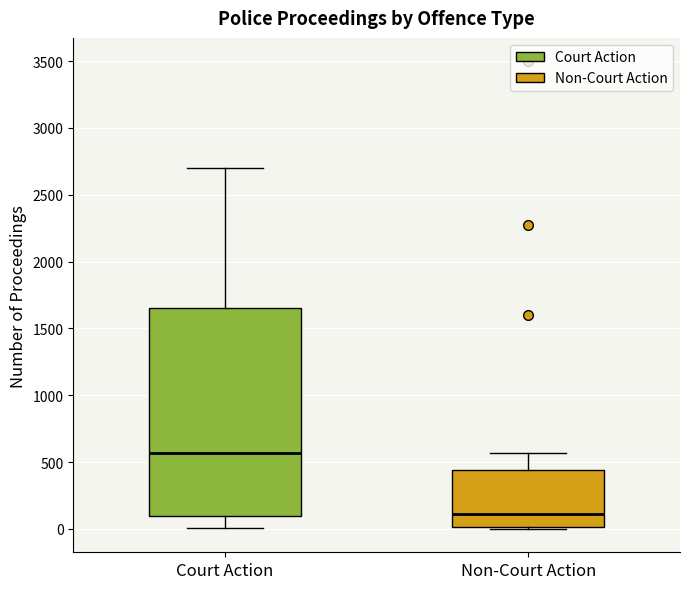

Which box's median line is the lowest?

Non-Court Action